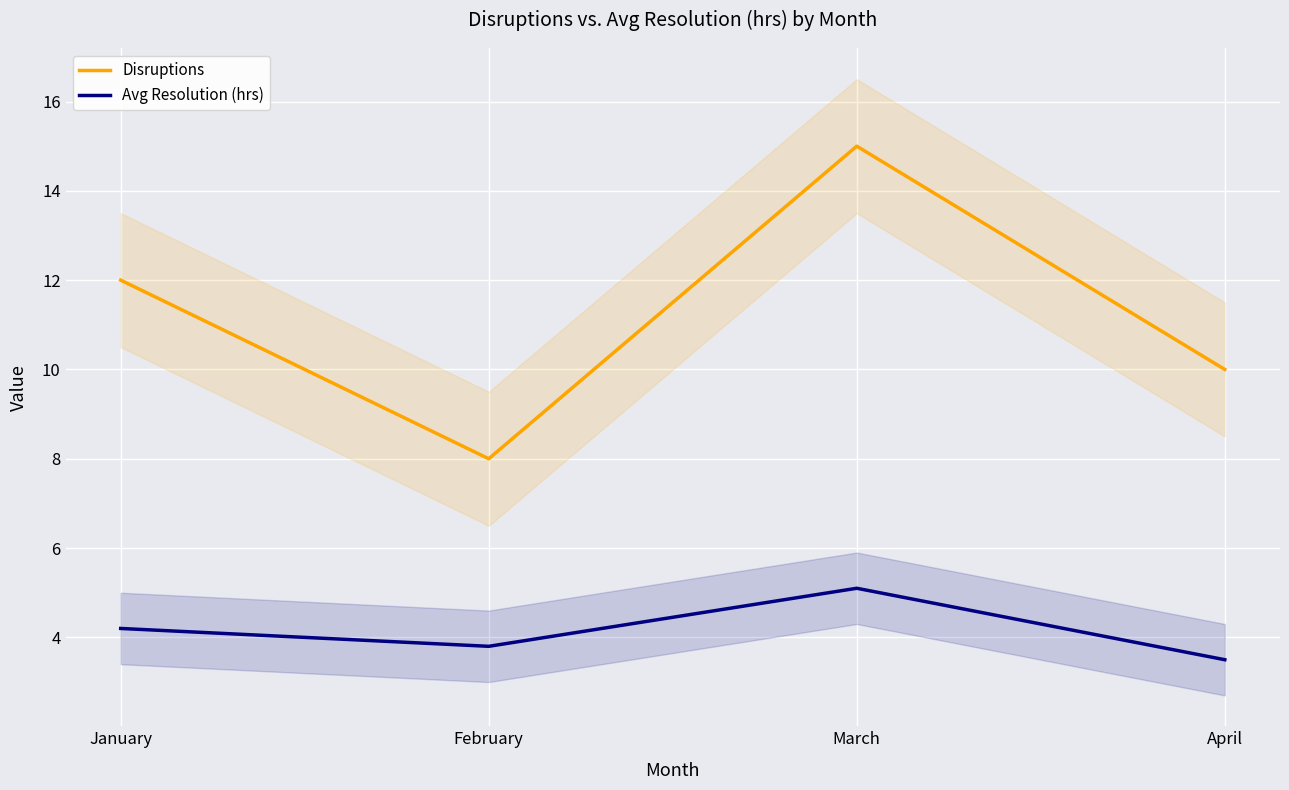

Count the number of categories in the chart.

4